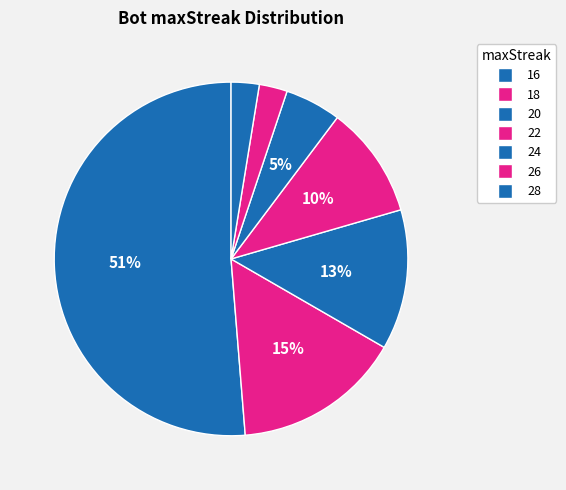

How many slices are in this pie chart?

7